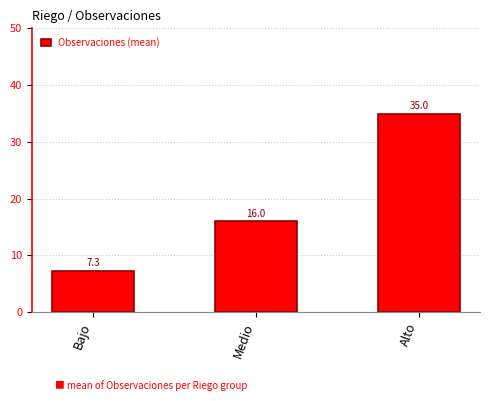

What is the difference between the second highest and minimum values?

8.7